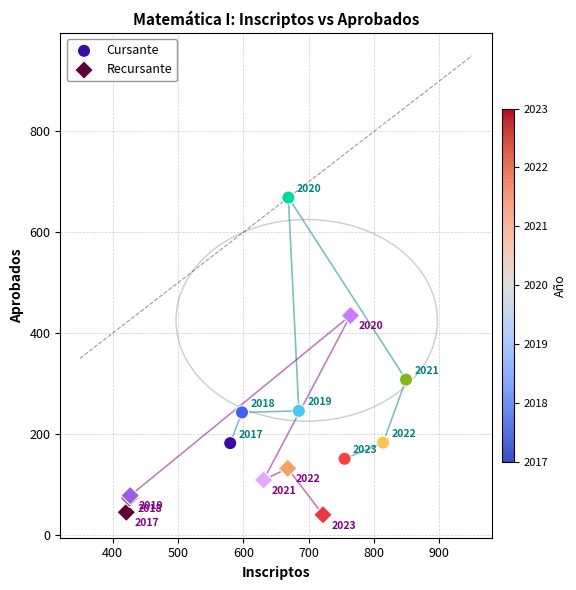

Which series has the largest Y range (max minus min)?

Cursante